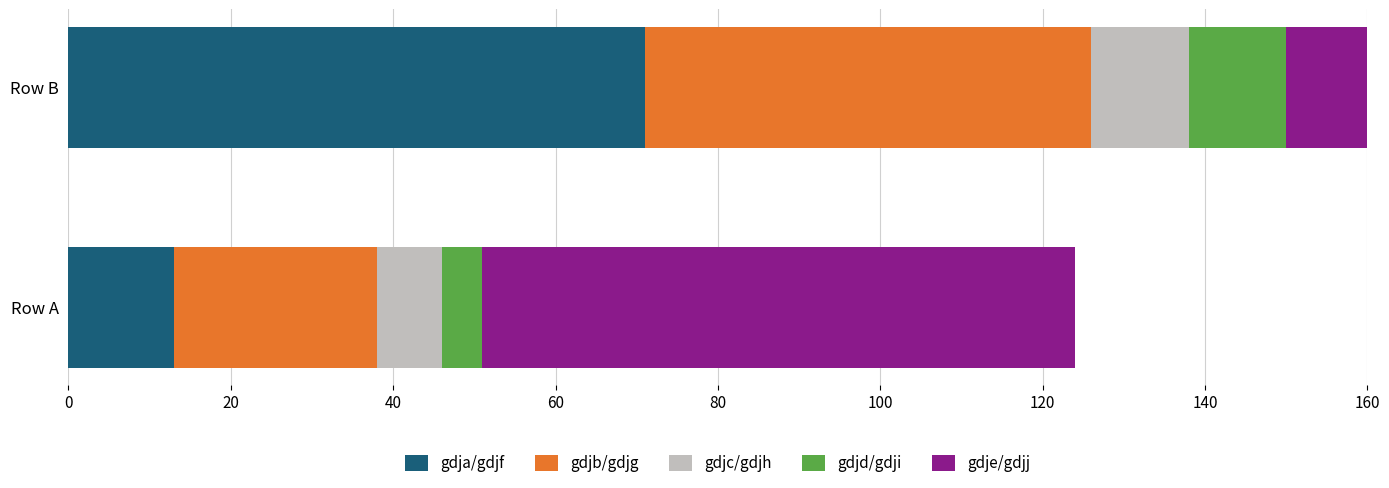

What is the sum of all gdjc/gdjh values?

20